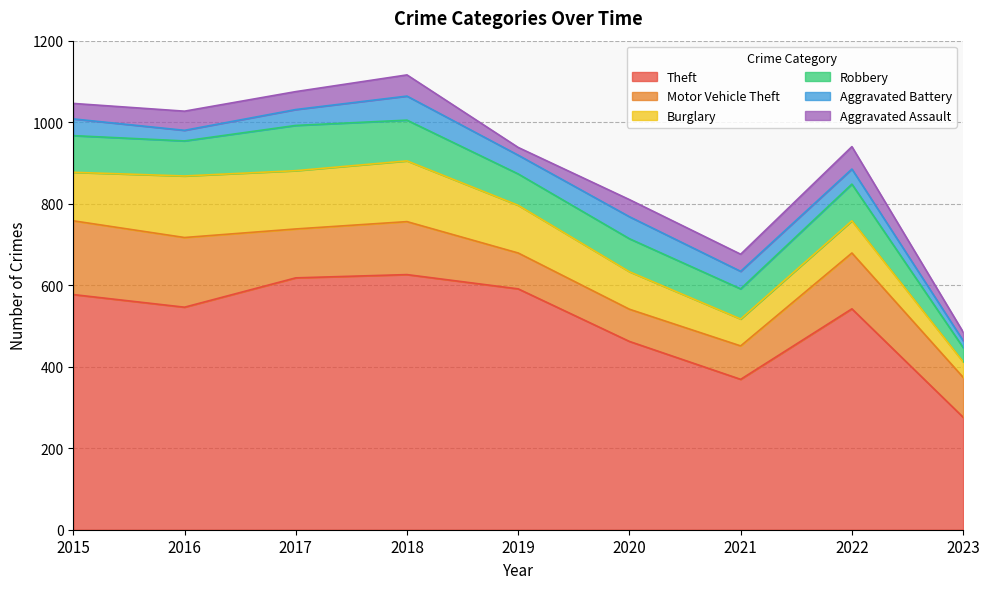

True or false: Burglary has a value of 38 at 2023.

True